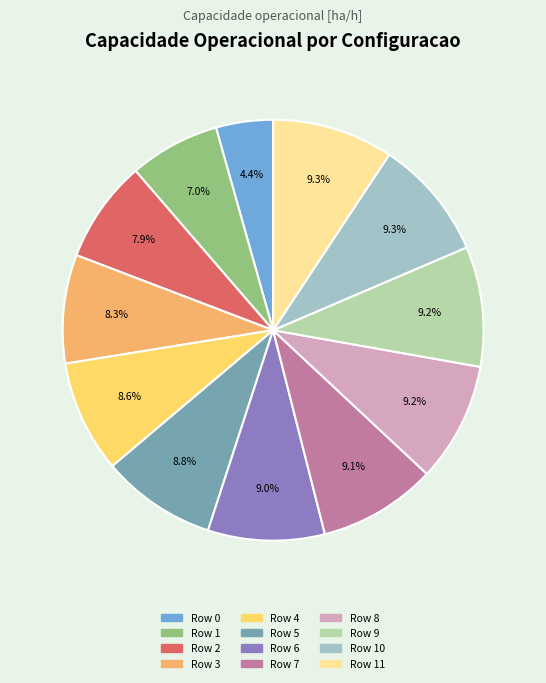

How many segments does this pie chart have?

12